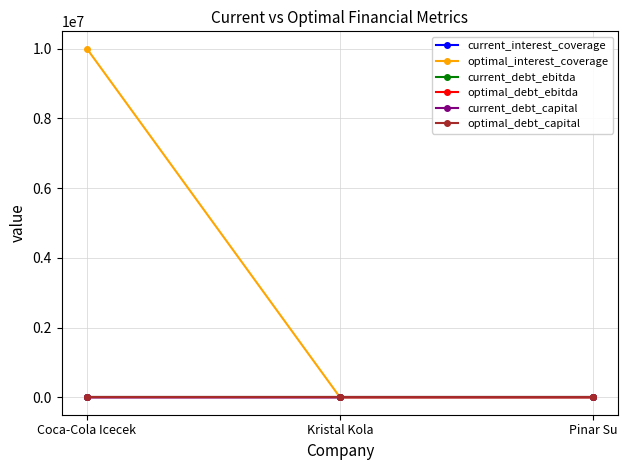

What is the spread (max minus min) of values at Coca-Cola Icecek?

10000000.0